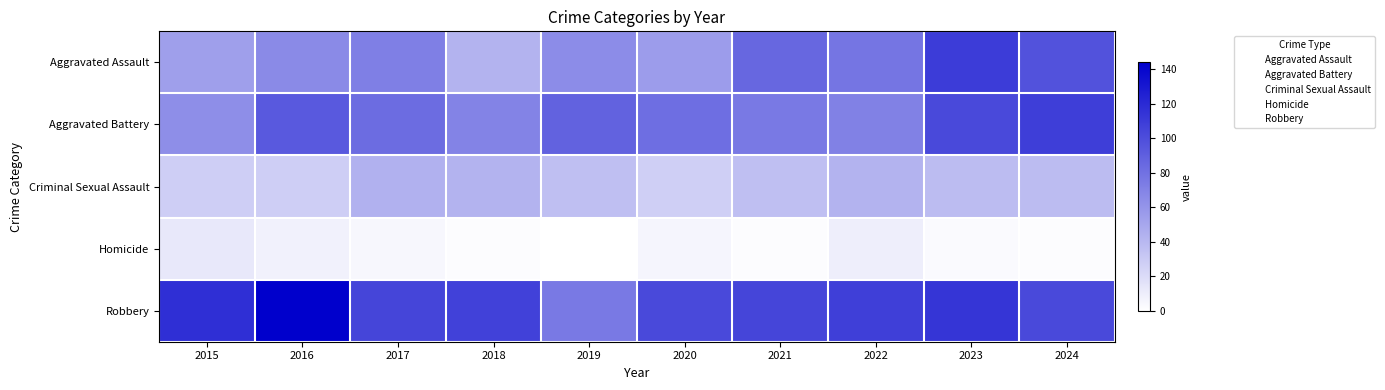

What is the difference between the highest and lowest values at 2022?

108